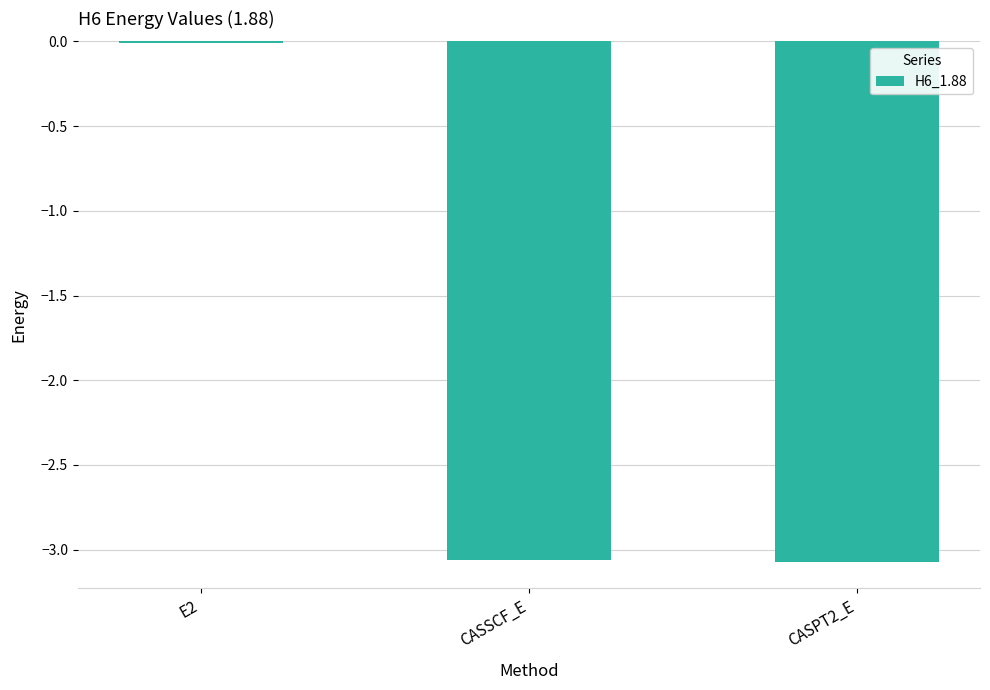

Are the bars horizontal?

No